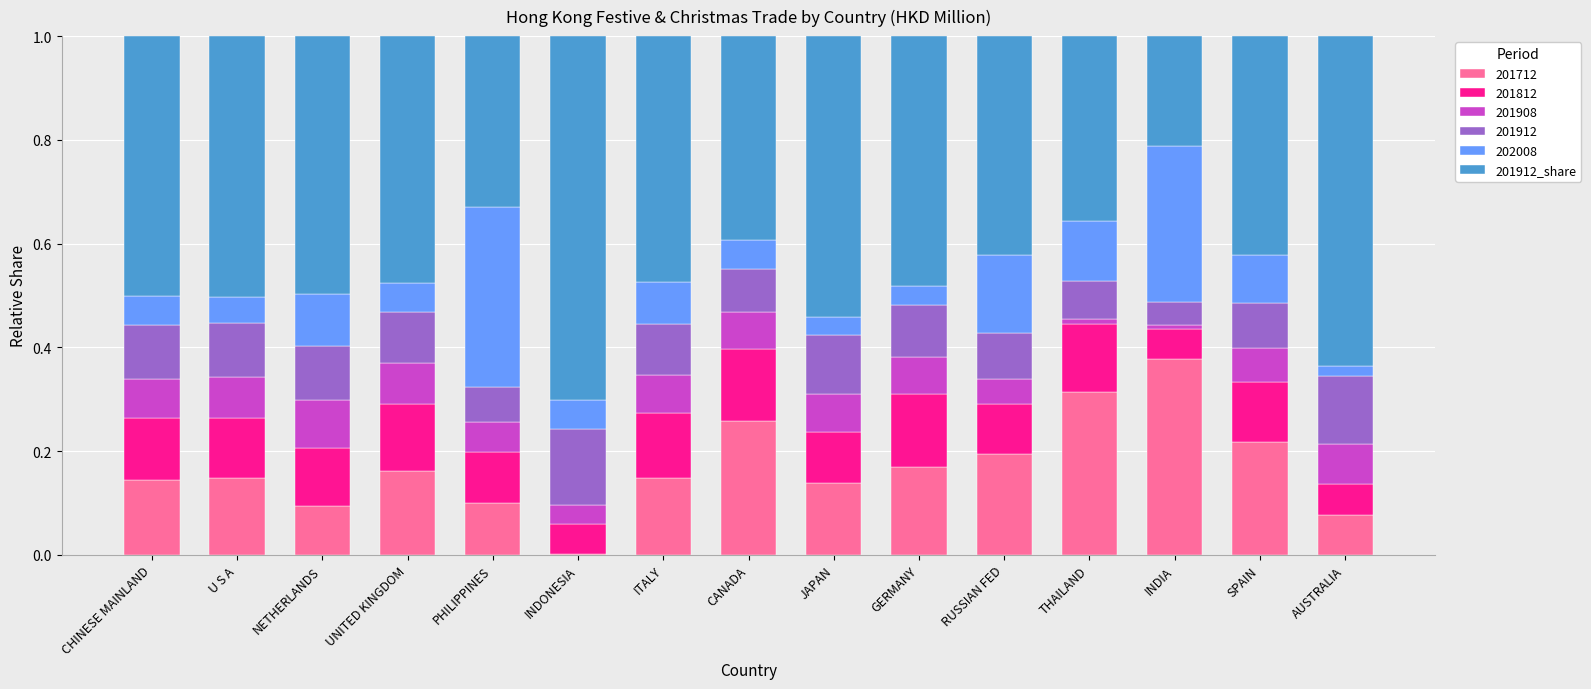

What is the total value across all series at SPAIN?

1.0